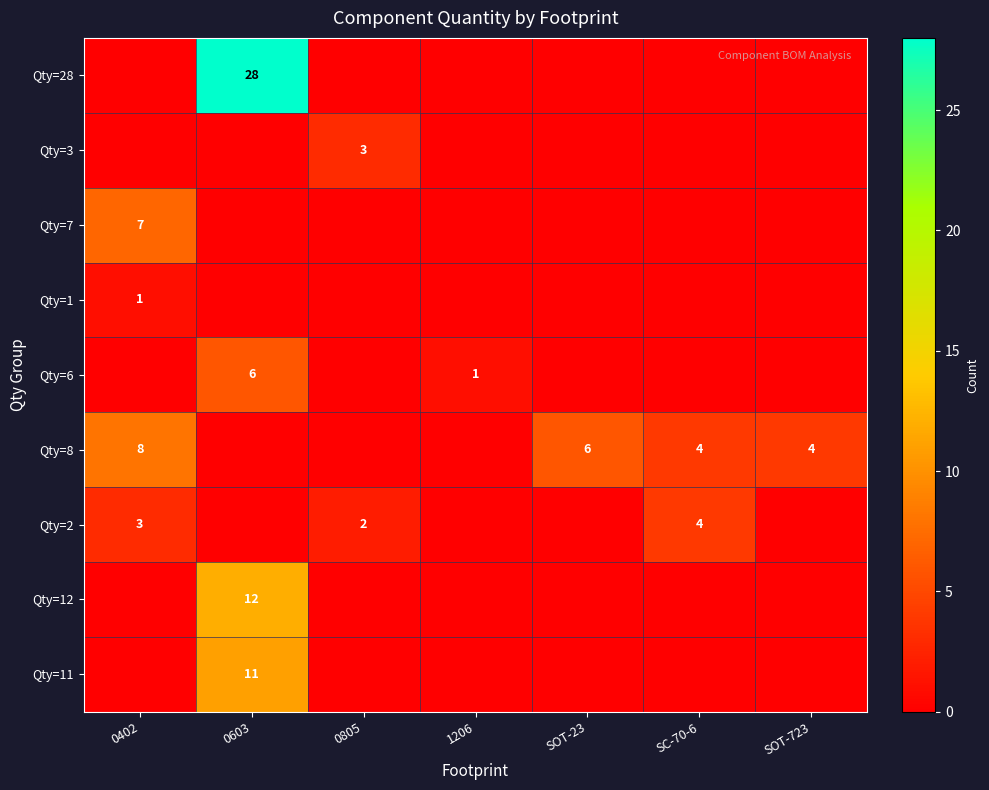

Is it true that Qty=6 equals 11 at 0603?

False